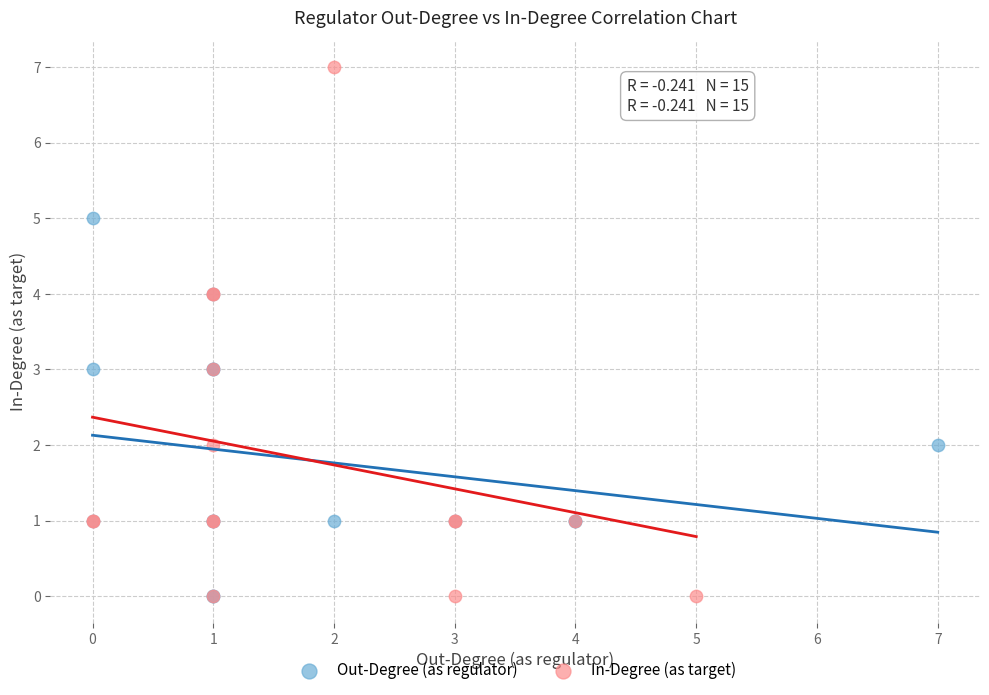

Which series contains the highest Y value?

In-Degree (as target)